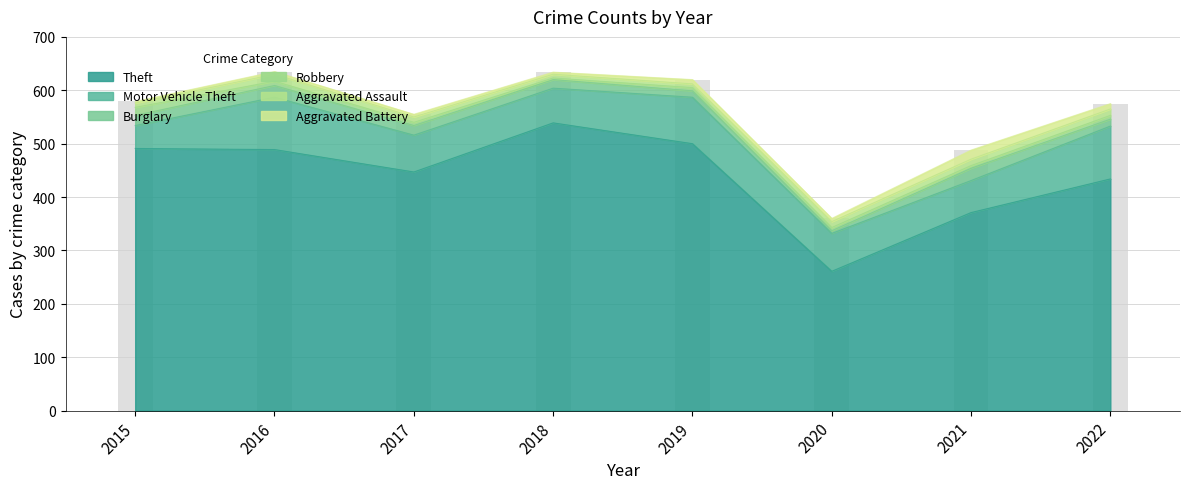

Where does the Burglary series first go above 18?

2015